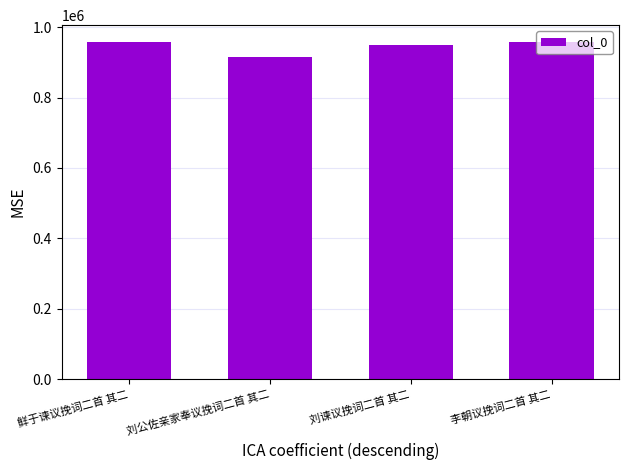

What is the minimum value shown in the chart?

914149